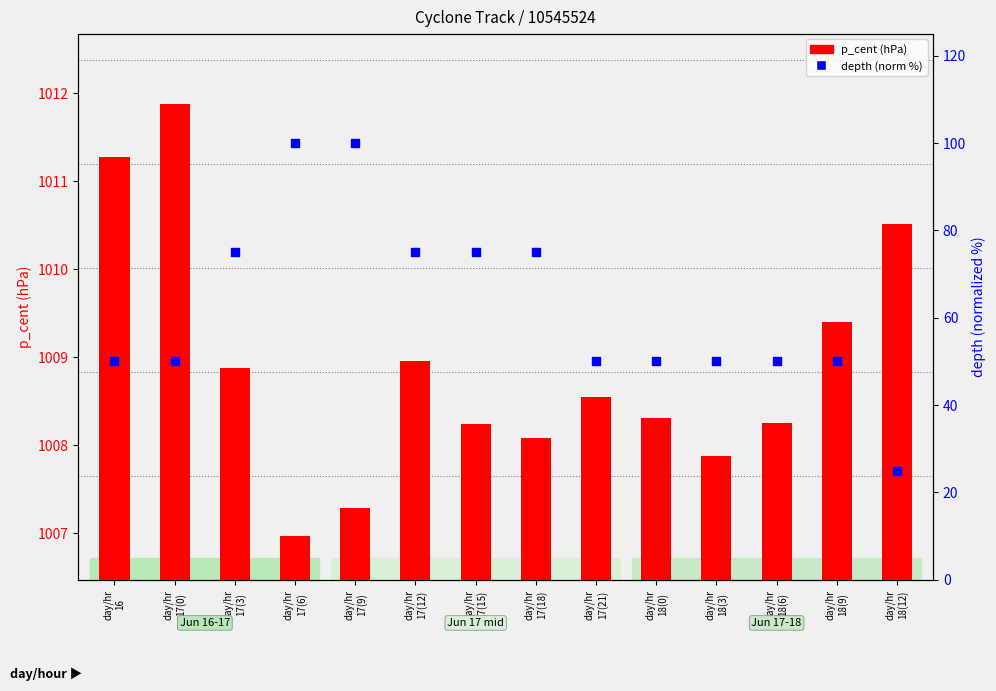

Which series has the widest spread of Y values?

depth (norm)